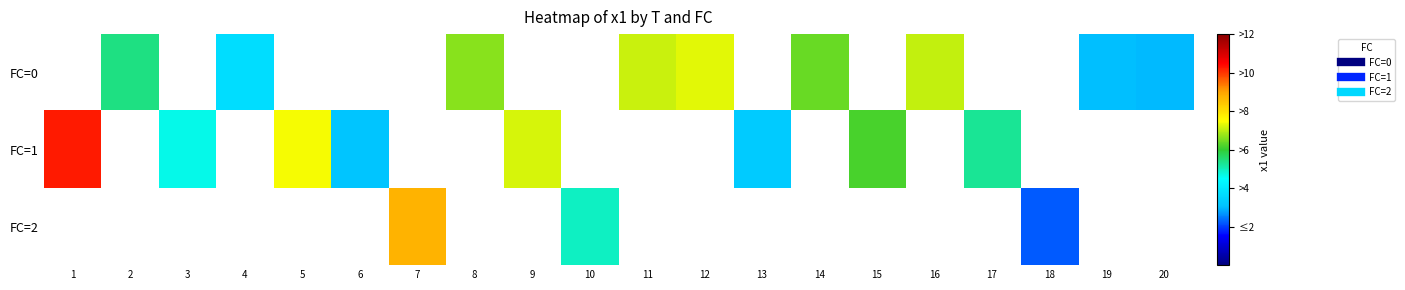

Which category has the highest value in the FC=2 series?

1